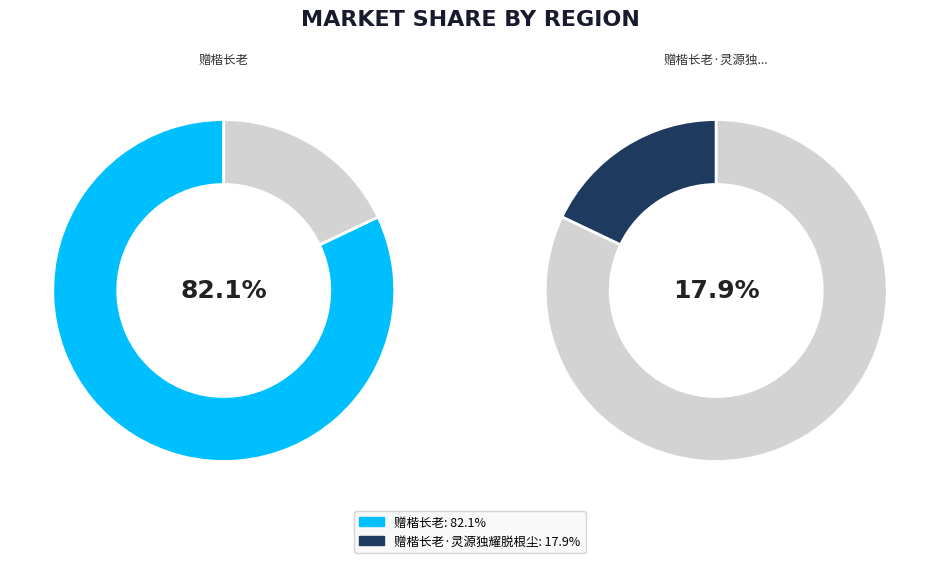

Which has a higher value, 赠楷长老 or 赠楷长老·灵源独耀脱根尘?

赠楷长老